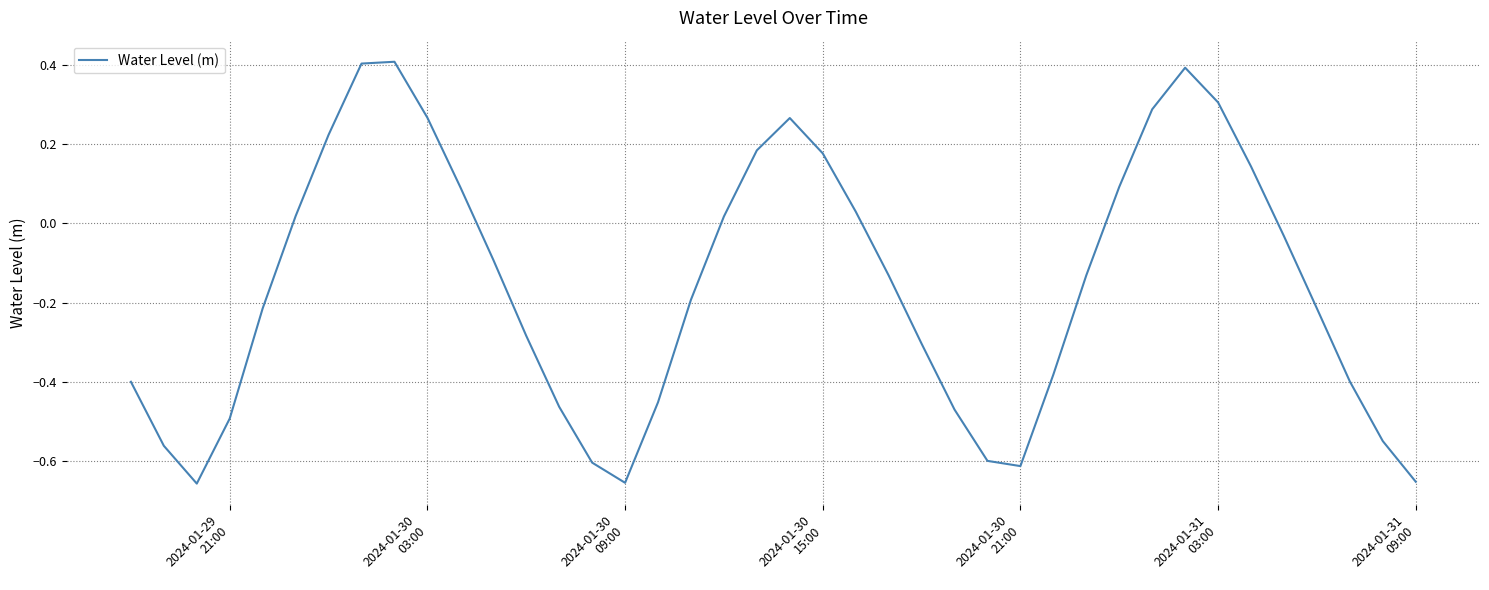

What is the maximum value shown in the chart?

0.4